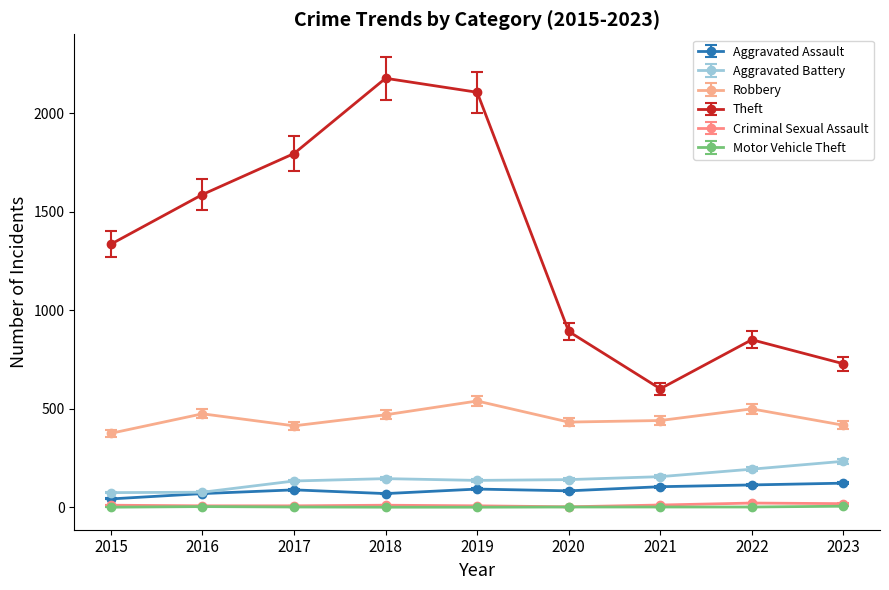

How many interior local peaks does the Robbery series have?

3